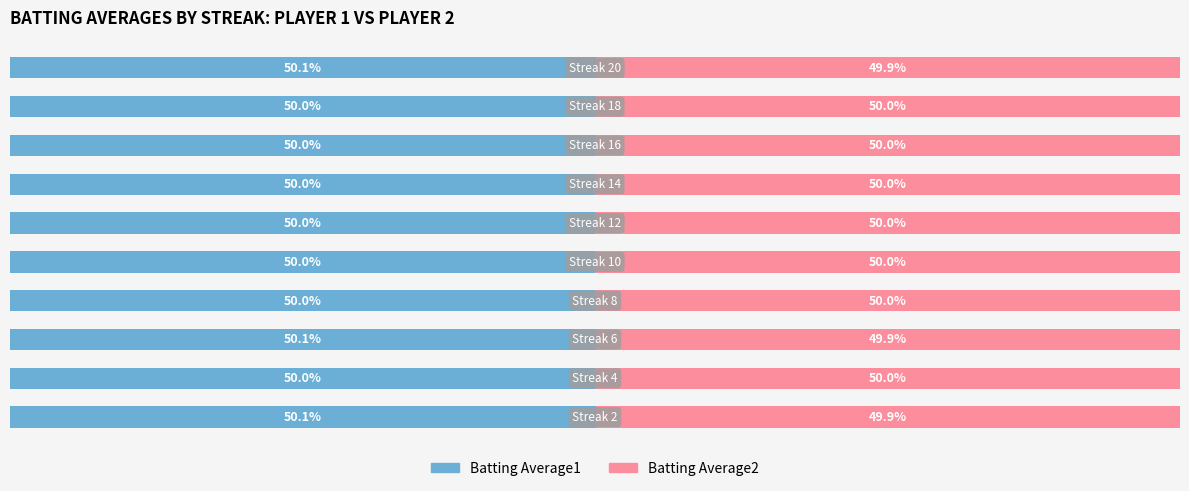

Reading left to right, extract all data points from this chart.

Batting Average1: 0=50.1	1=50.0	2=50.1	3=50.0	4=50.0	5=50.0	6=50.0	7=50.0	8=50.0	9=50.1
Batting Average2: 0=49.9	1=50.0	2=49.9	3=50.0	4=50.0	5=50.0	6=50.0	7=50.0	8=50.0	9=49.9